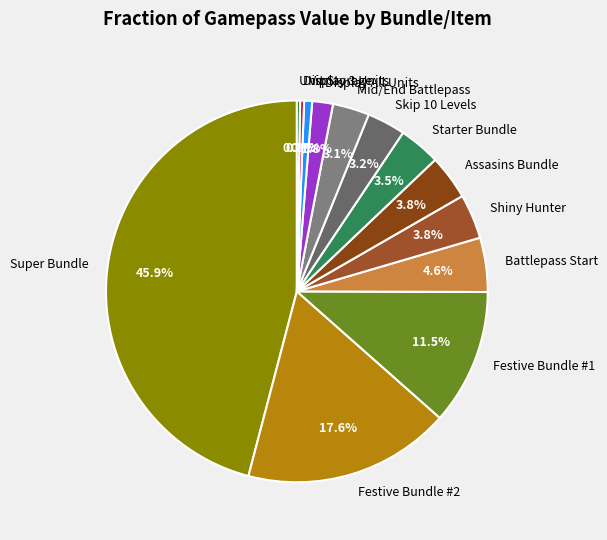

What is the largest slice in the pie chart?

Super Bundle